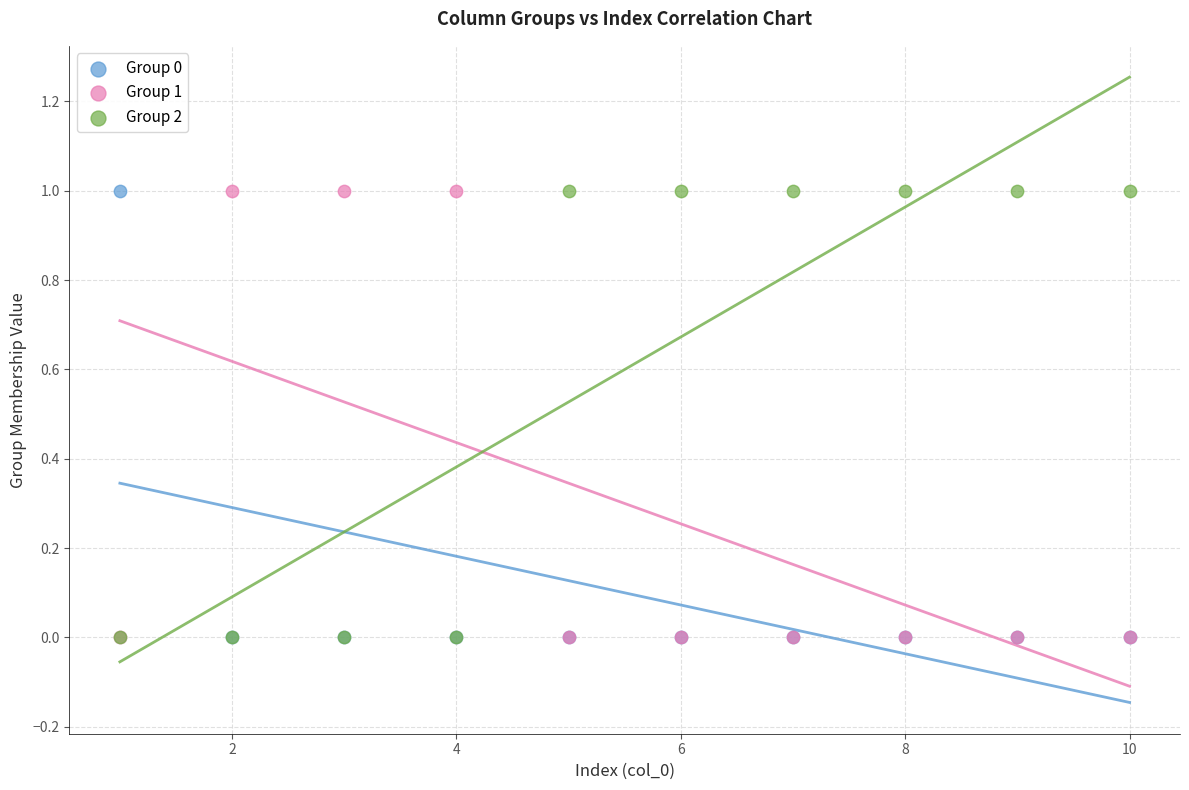

What are all the series names shown in the legend?

Group 0, Group 1, Group 2